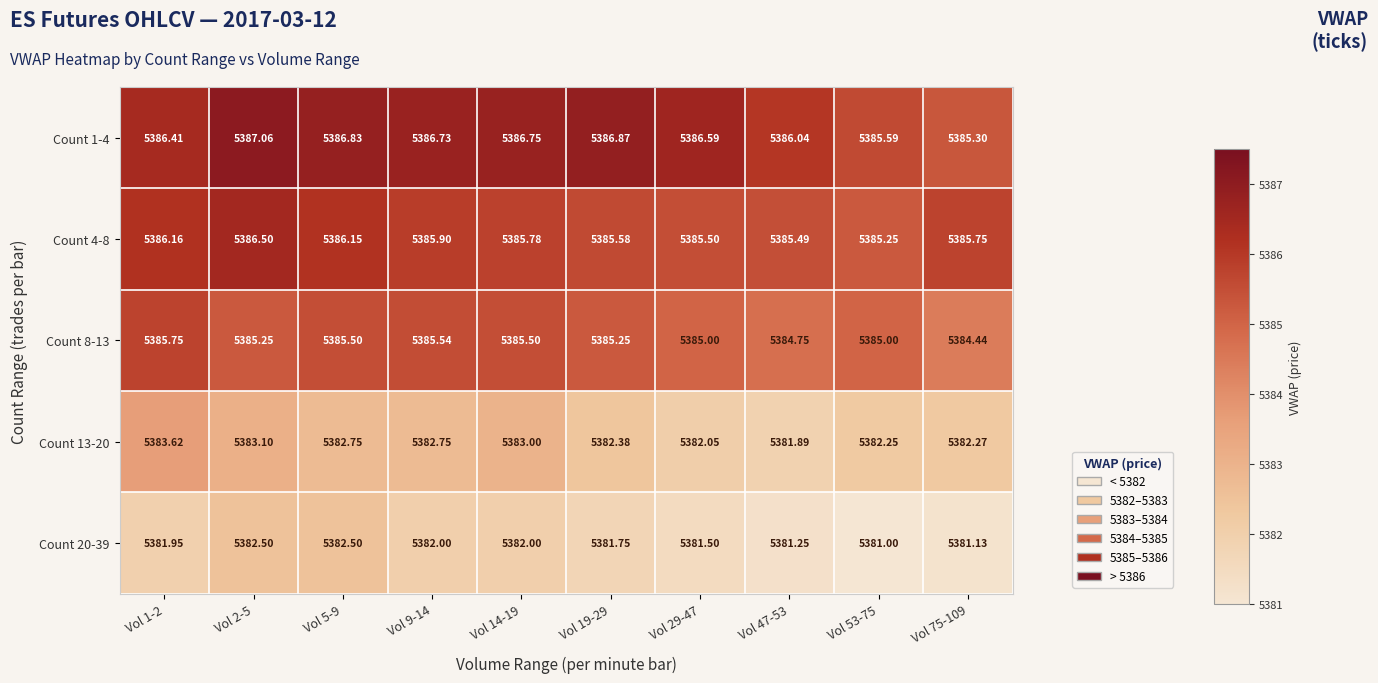

Is the value of Count 20-39 at Vol 53-75 greater than the value of Count 8-13 at Vol 75-109?

No